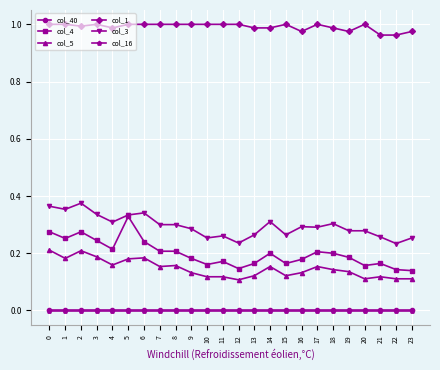

True or false: col_1 has more than 0 points higher than both neighbors.

True